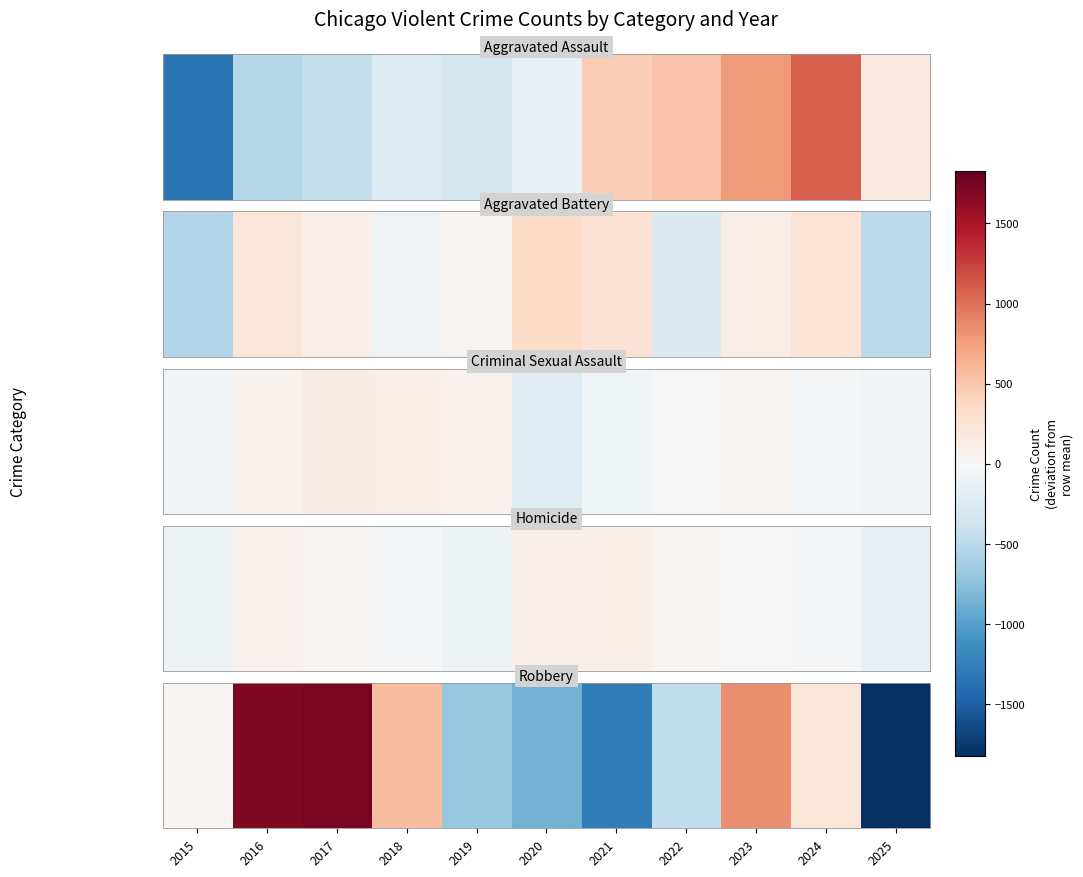

What is the difference between the maximum and second lowest values?

3014.0